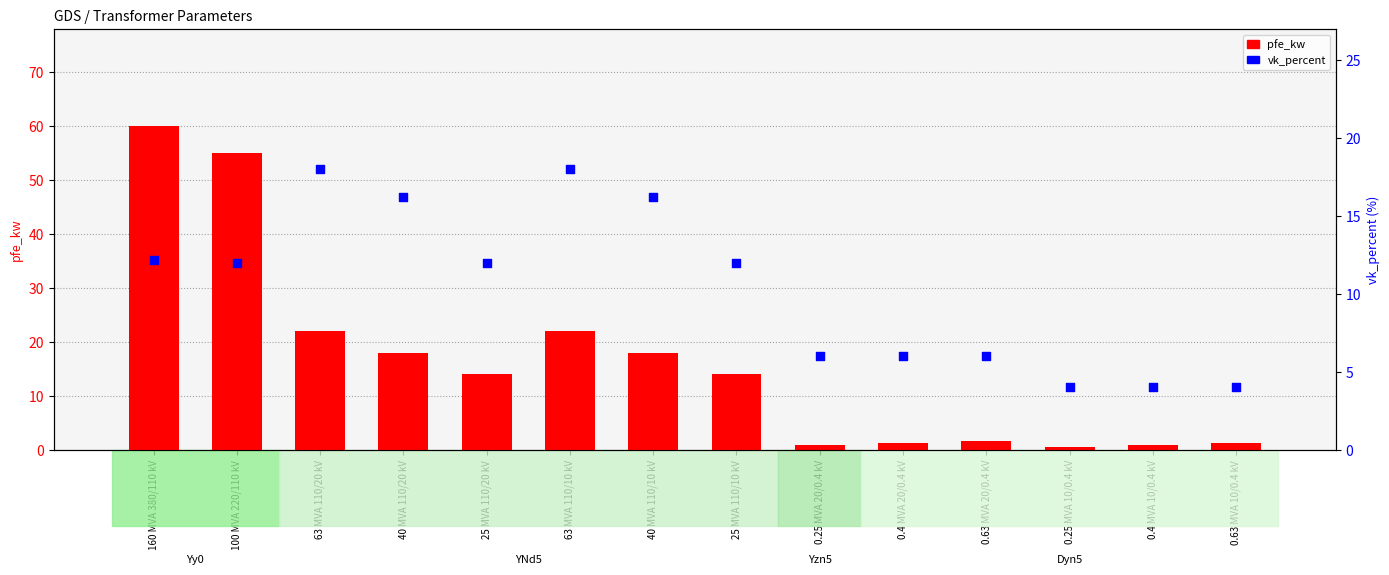

At which category is the sum across all series the highest?

160 MVA 380/110 kV